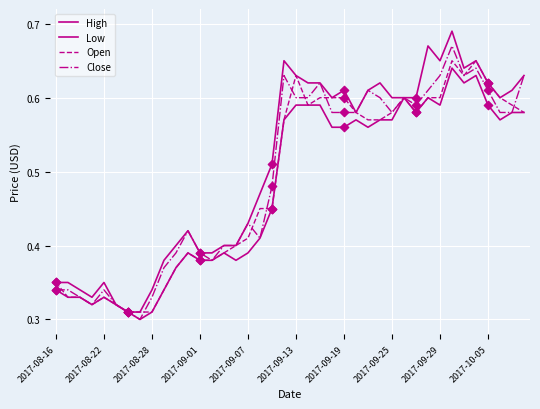

At how many categories does at least one series exceed 0?

40